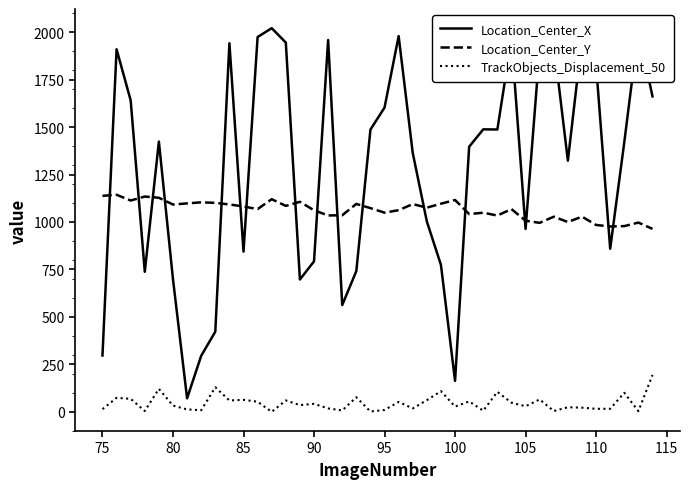

How many lines are shown in the chart?

3